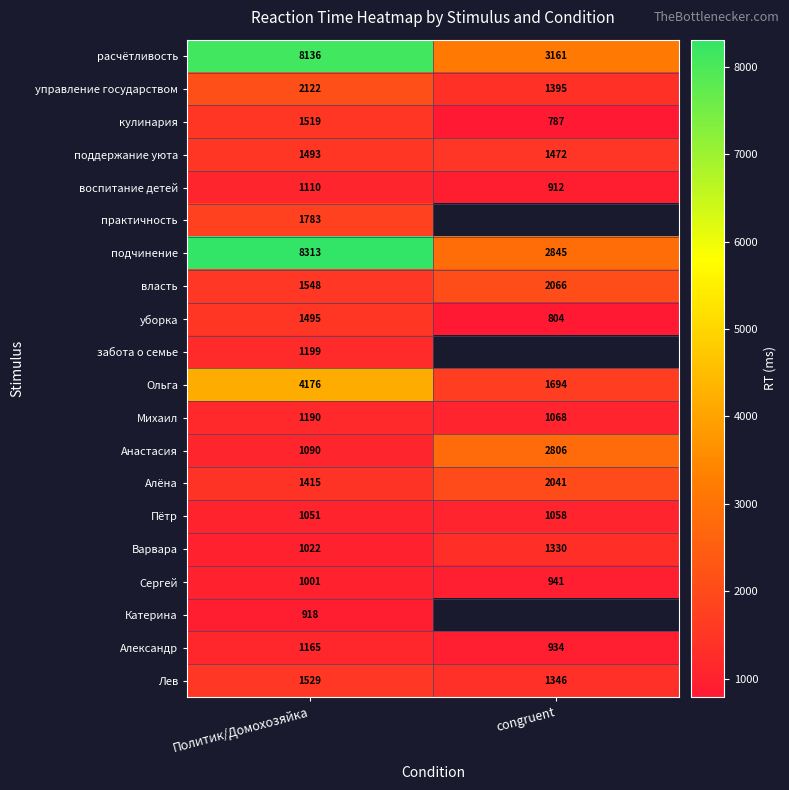

Rank the series at Политик/Домохозяйка from highest to lowest value.

подчинение, расчётливость, Ольга, управление государством, практичность, власть, Лев, кулинария, уборка, поддержание уюта, Алёна, забота о семье, Михаил, Александр, воспитание детей, Анастасия, Пётр, Варвара, Сергей, Катерина